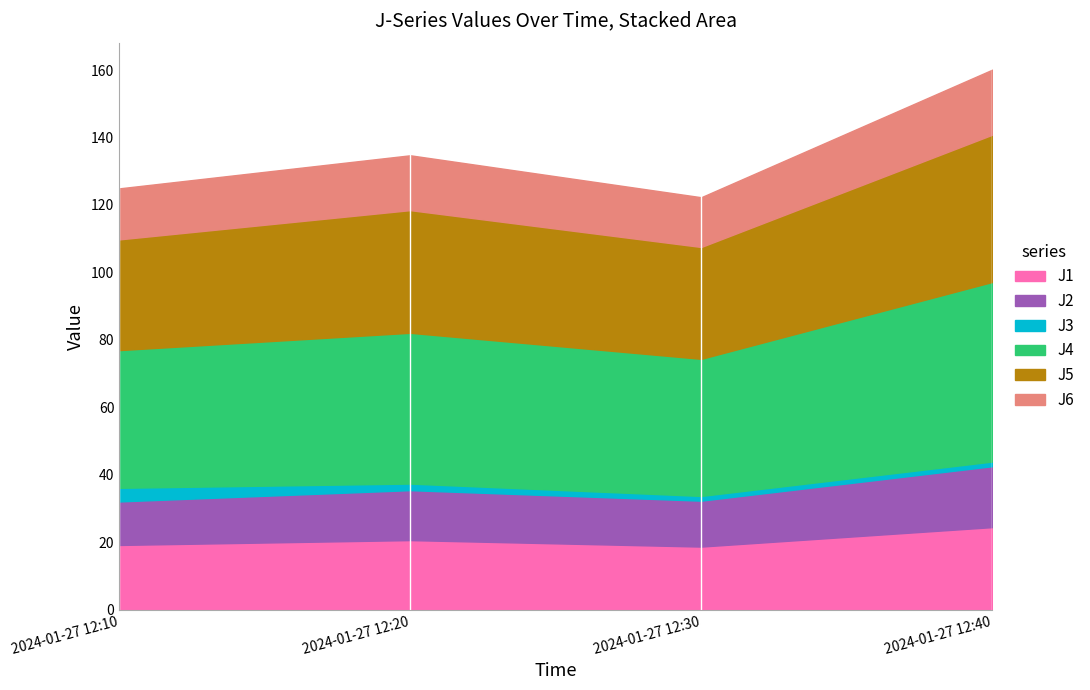

What is the approximate value of J1 at 2024-01-27 12:40?

24.5